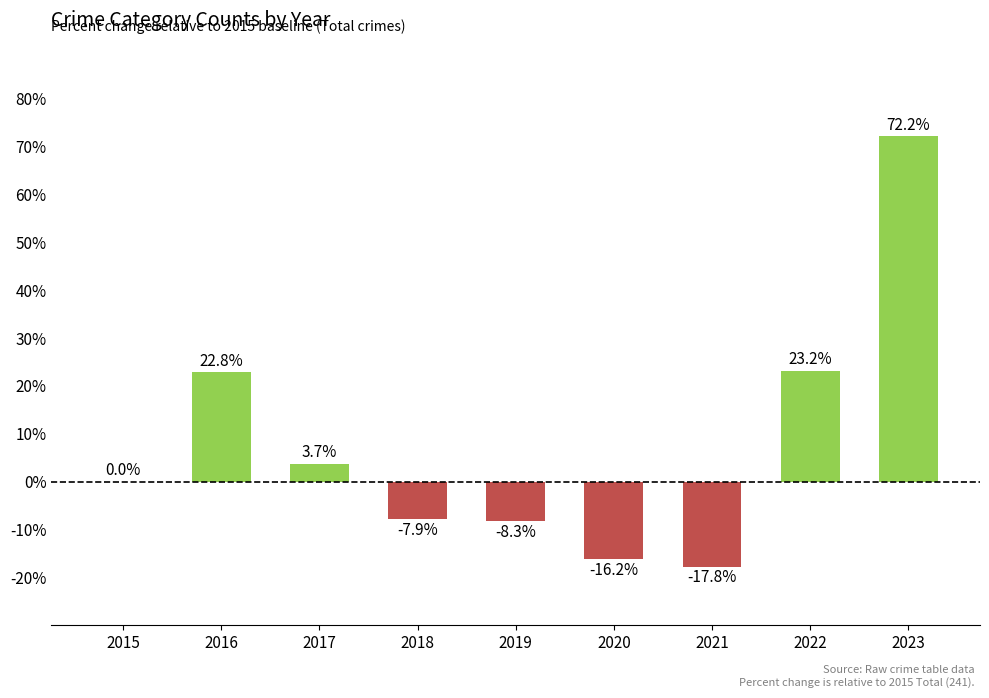

What is the change in value from 2017 to 2019?

-12.0